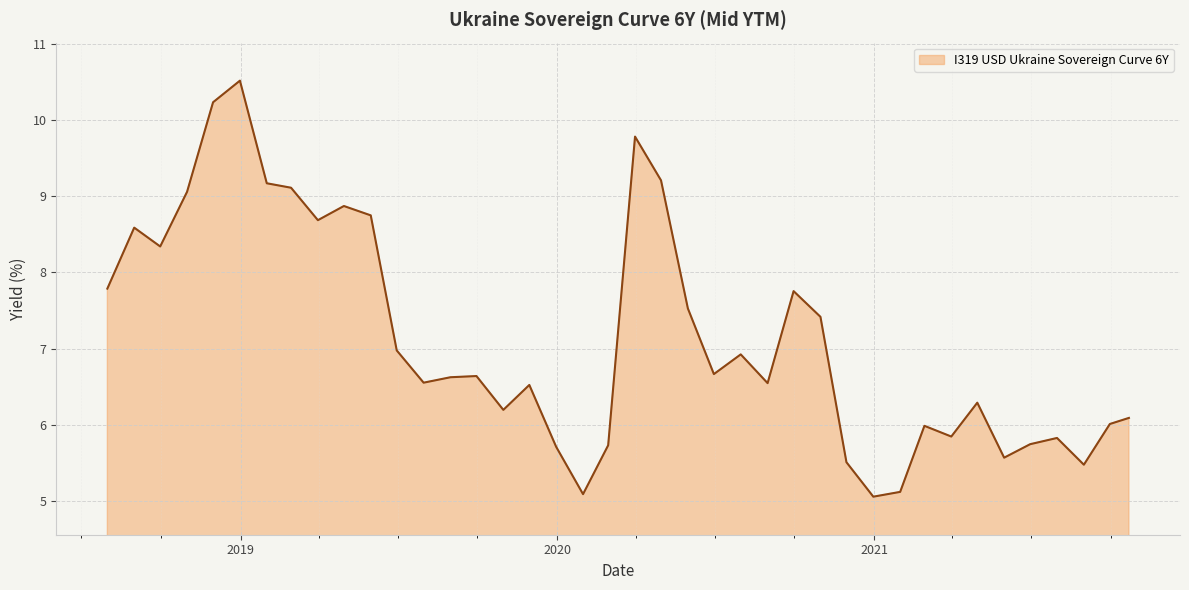

What is the sum of all values?

285.5